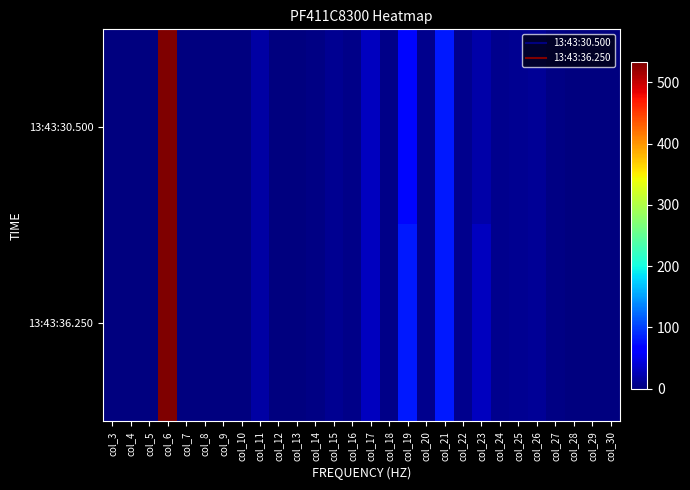

How many series are shown in this chart?

2